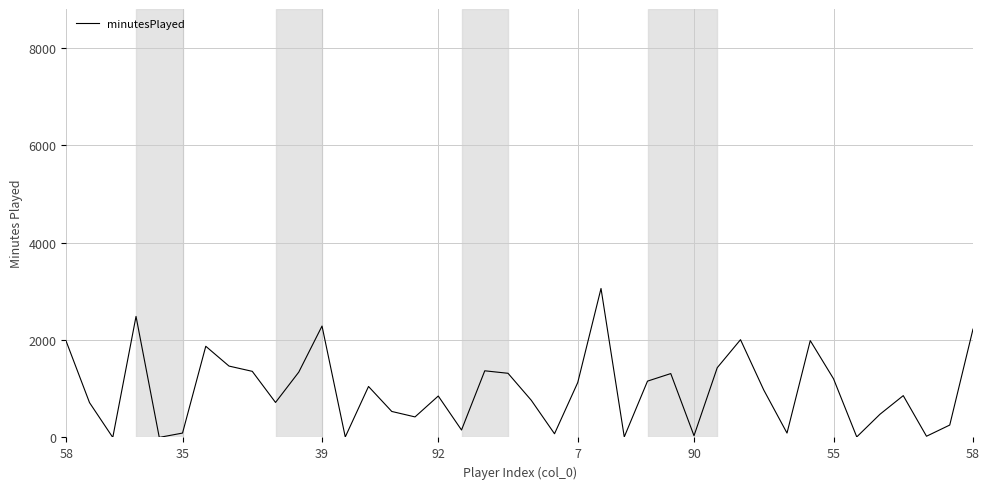

What is the maximum value shown in the chart?

3060